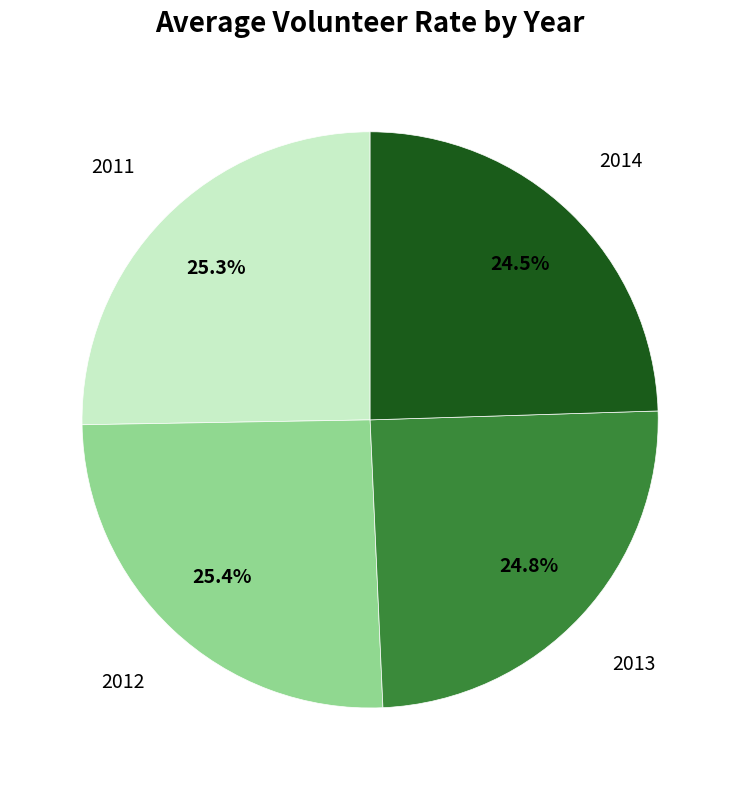

Does any single category account for the majority?

No